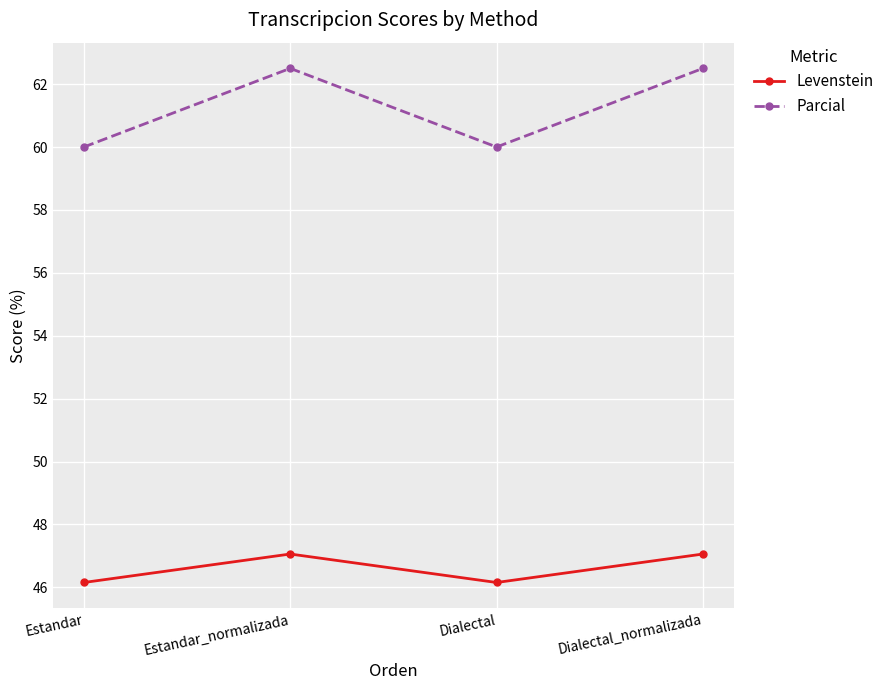

How many distinct data groups are displayed?

2